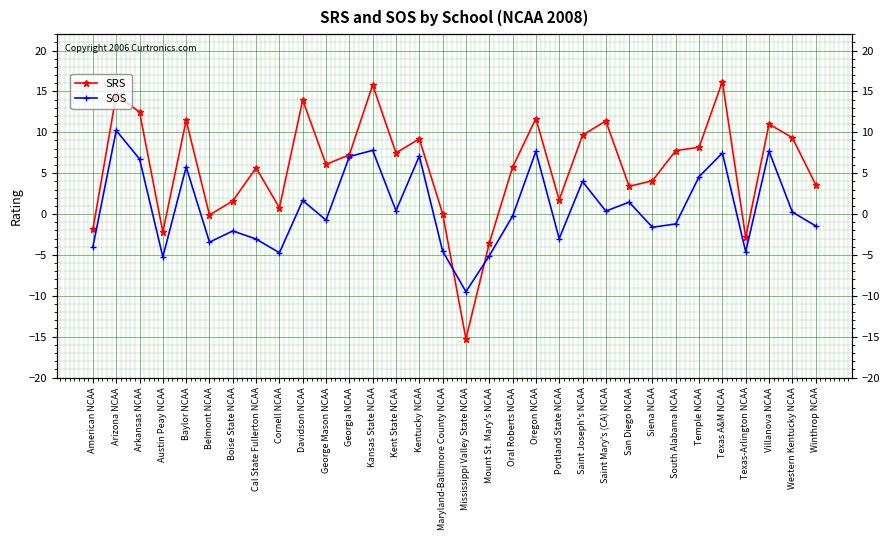

At which category does SRS reach its first local peak?

Arizona NCAA